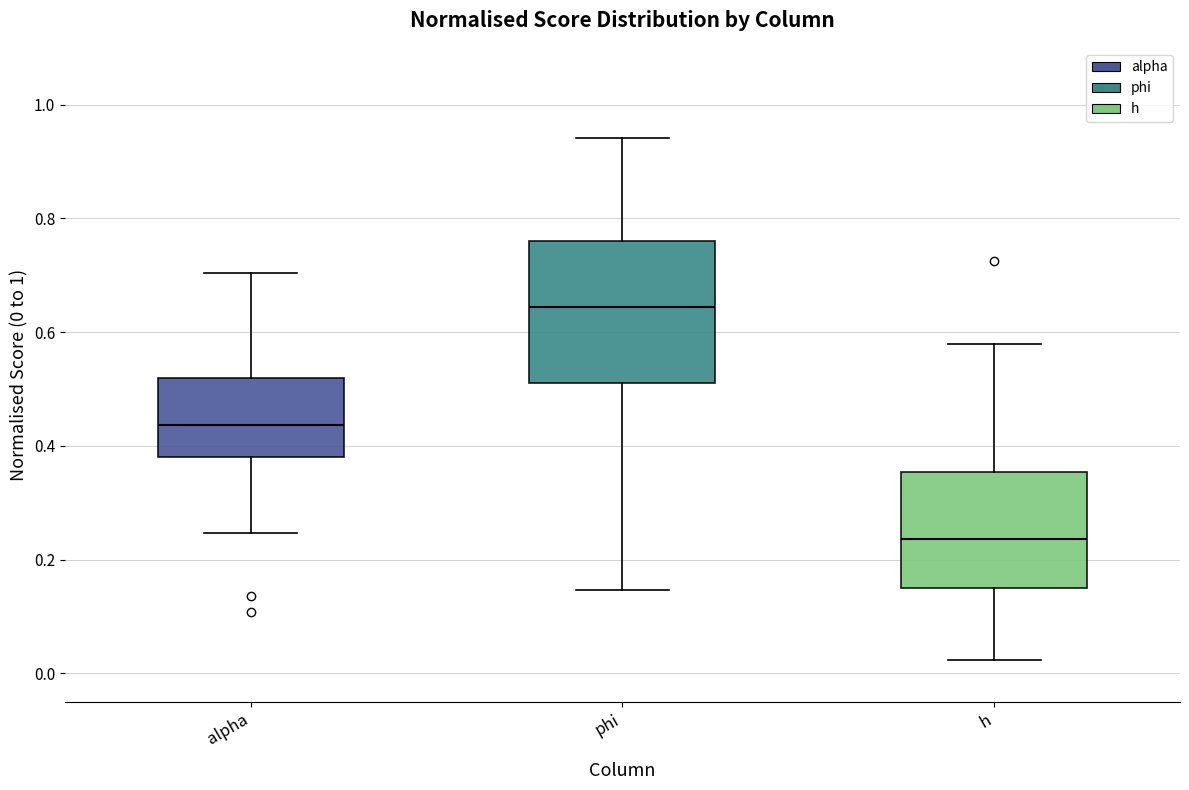

Which box is the tallest, from its lower edge to its upper edge?

phi